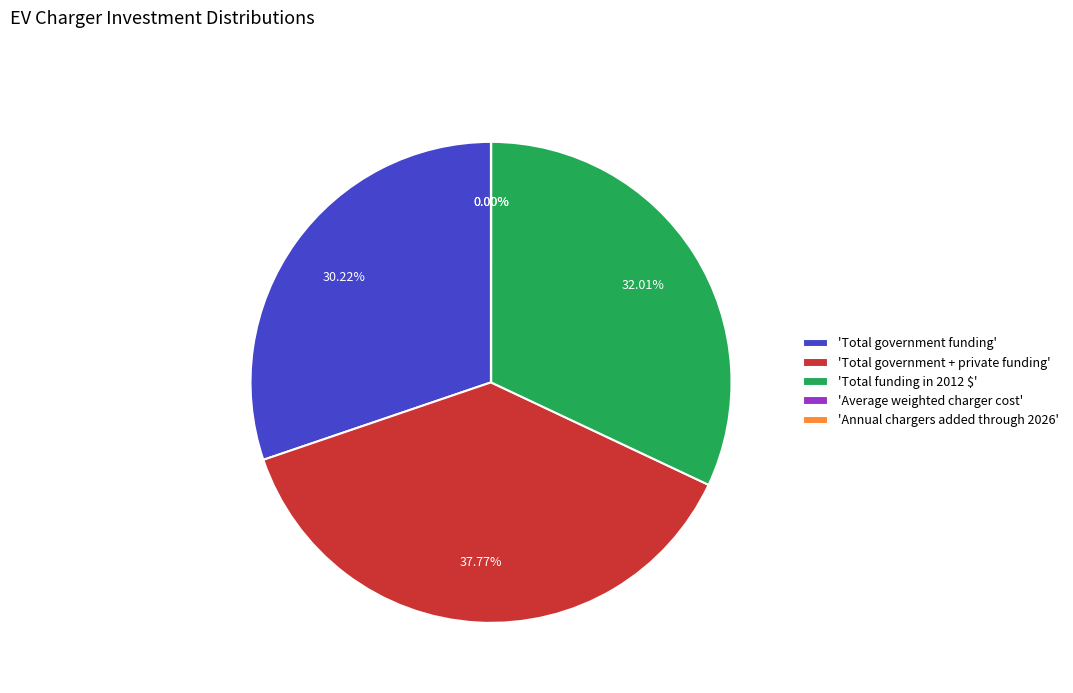

Does any single category account for the majority?

No